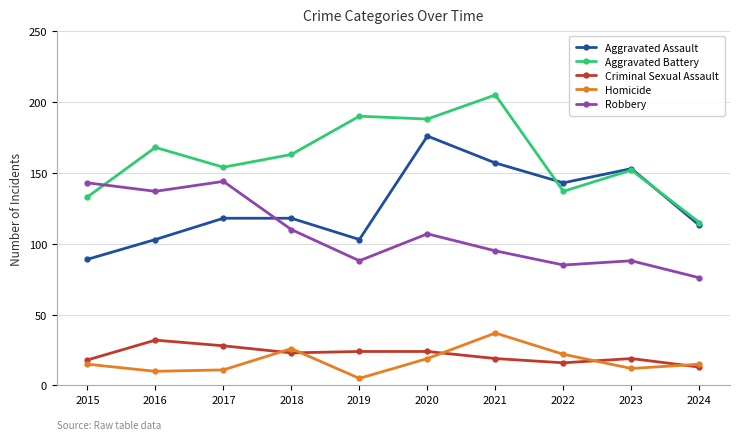

Which label corresponds to the smallest value in the chart?

2019